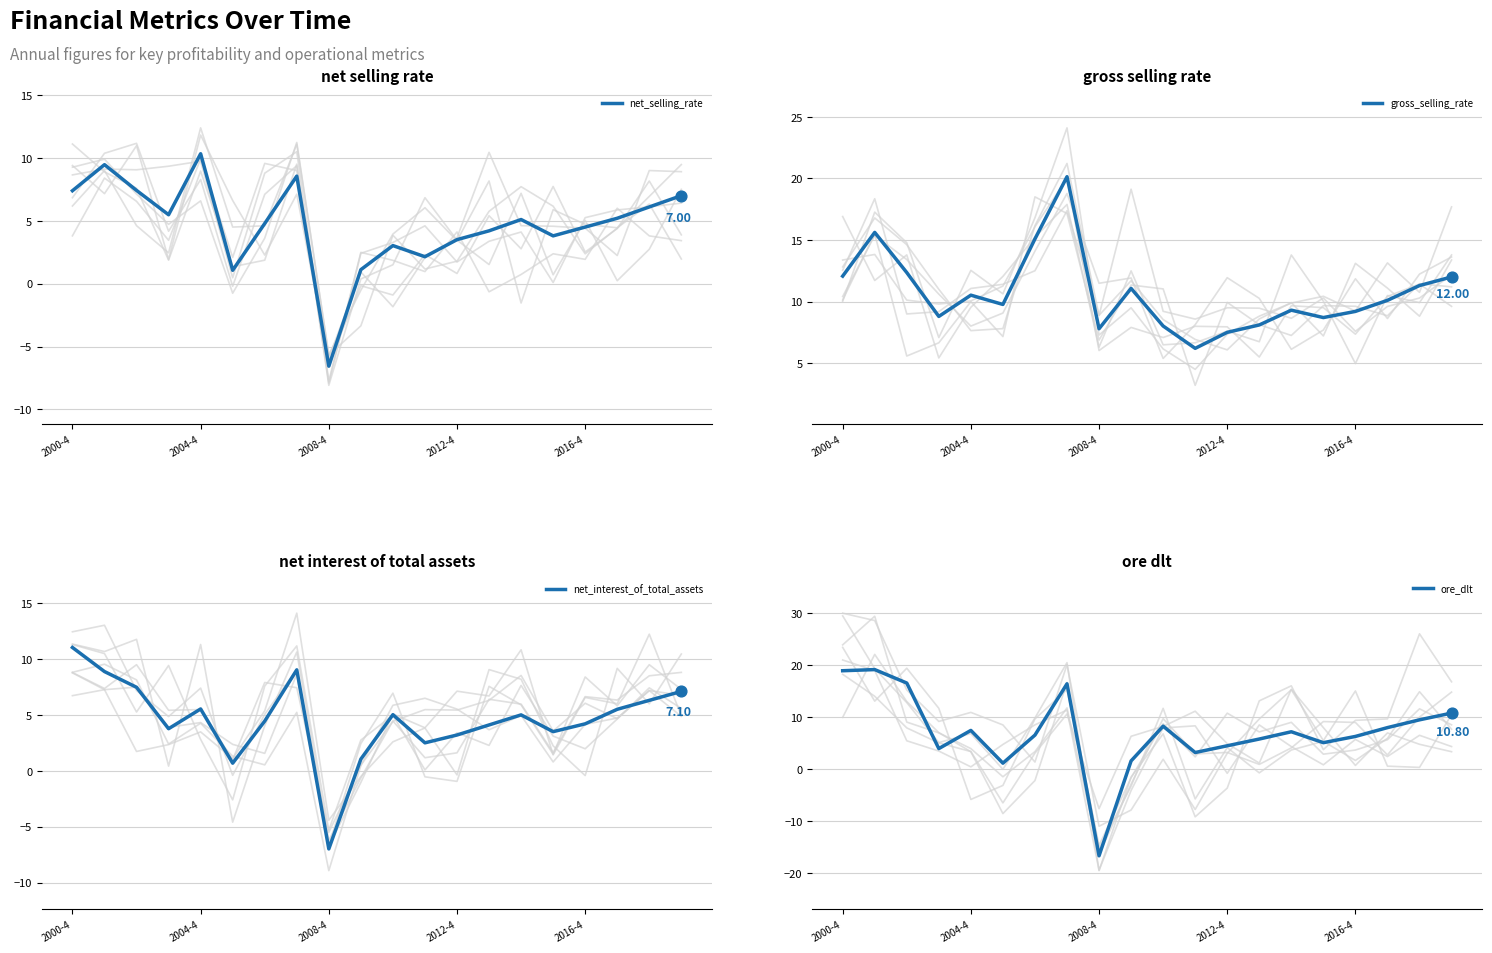

At how many categories does at least one series exceed -1?

20